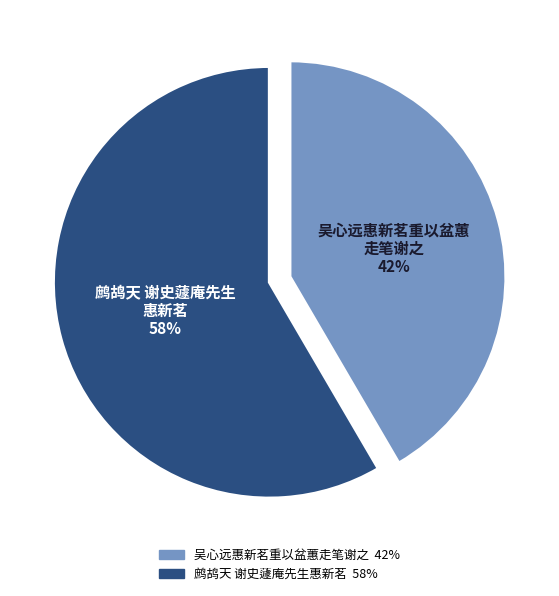

Combined, do 吴心远惠新茗重以盆蕙走笔谢之 and 鹧鸪天 谢史蘧庵先生惠新茗 account for over 50%?

Yes